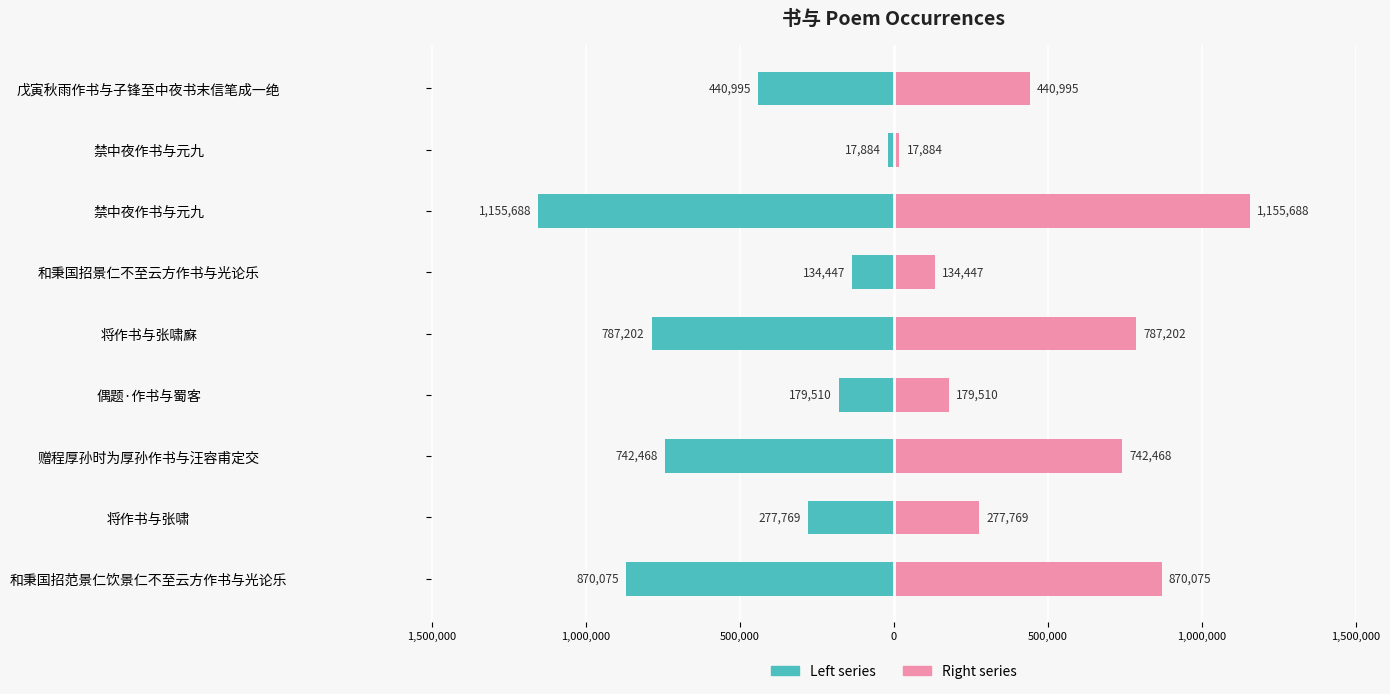

Reading left to right, transcribe all the data shown in this chart.

col_0 (left): -870075	-277769	-742468	-179510	-787202	-134447	-1155688	-17884	-440995
col_0 (right): 870075	277769	742468	179510	787202	134447	1155688	17884	440995